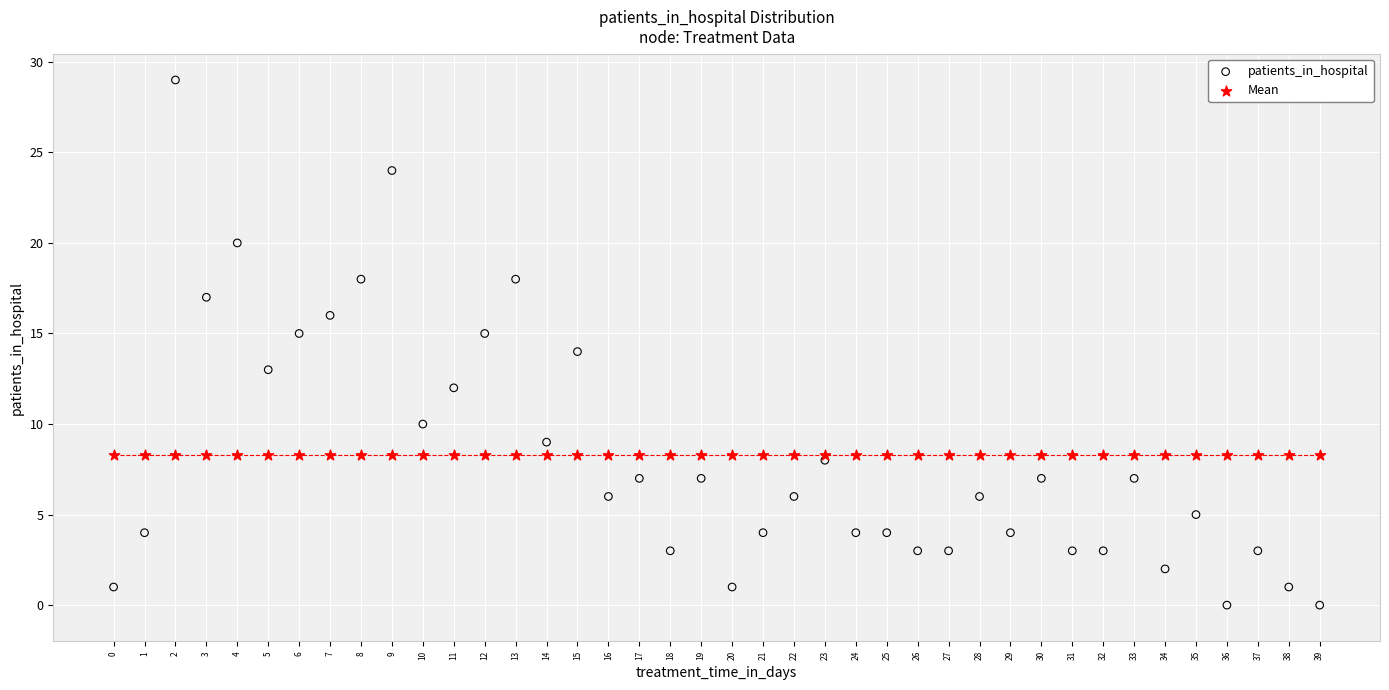

What are all the series names shown in the legend?

patients_in_hospital, Mean